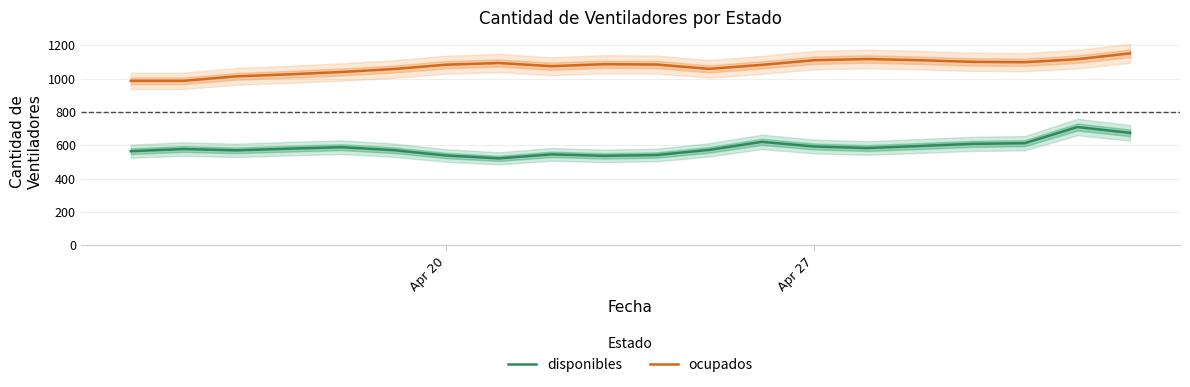

What is the sum of all disponibles values?

11693